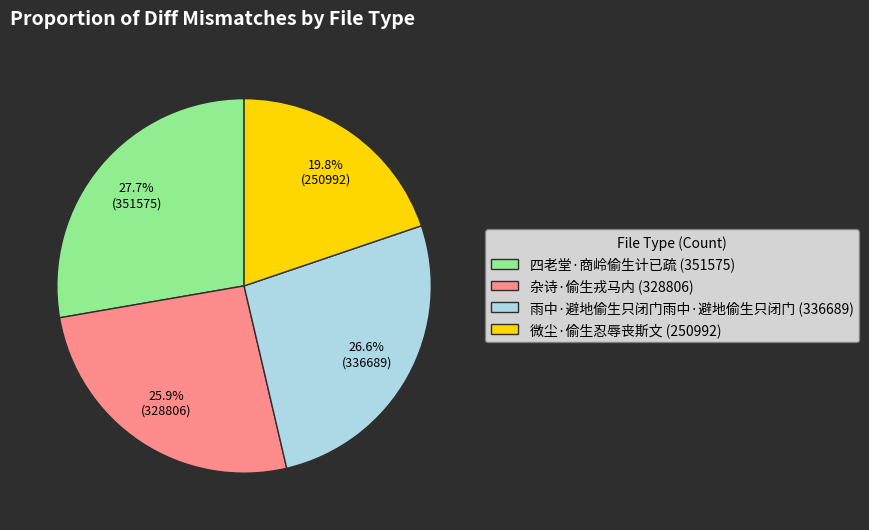

Which has a higher value, 雨中·避地偷生只闭门雨中·避地偷生只闭门 (336689) or 四老堂·商岭偷生计已疏 (351575)?

四老堂·商岭偷生计已疏 (351575)